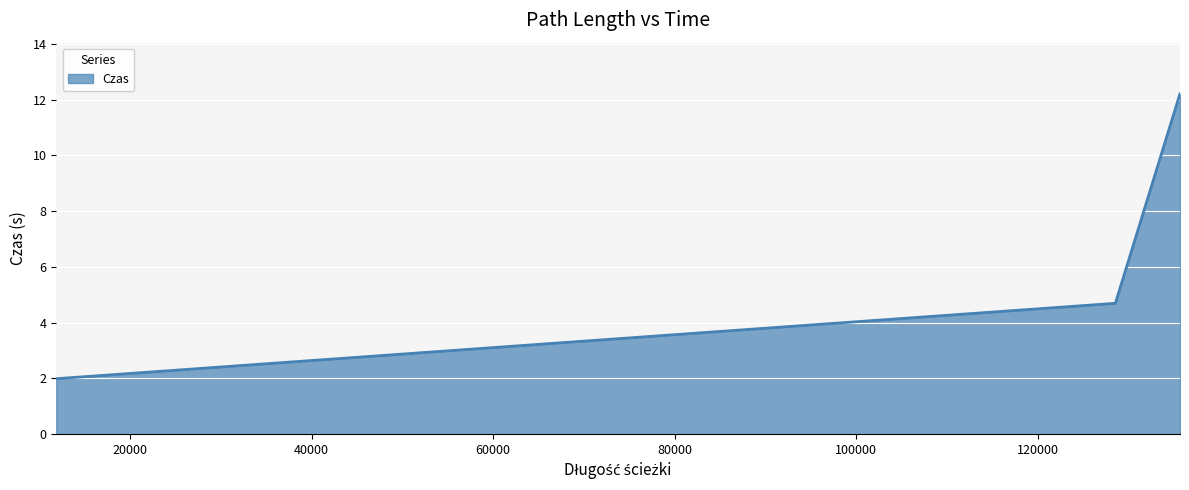

How many values are below 4?

1